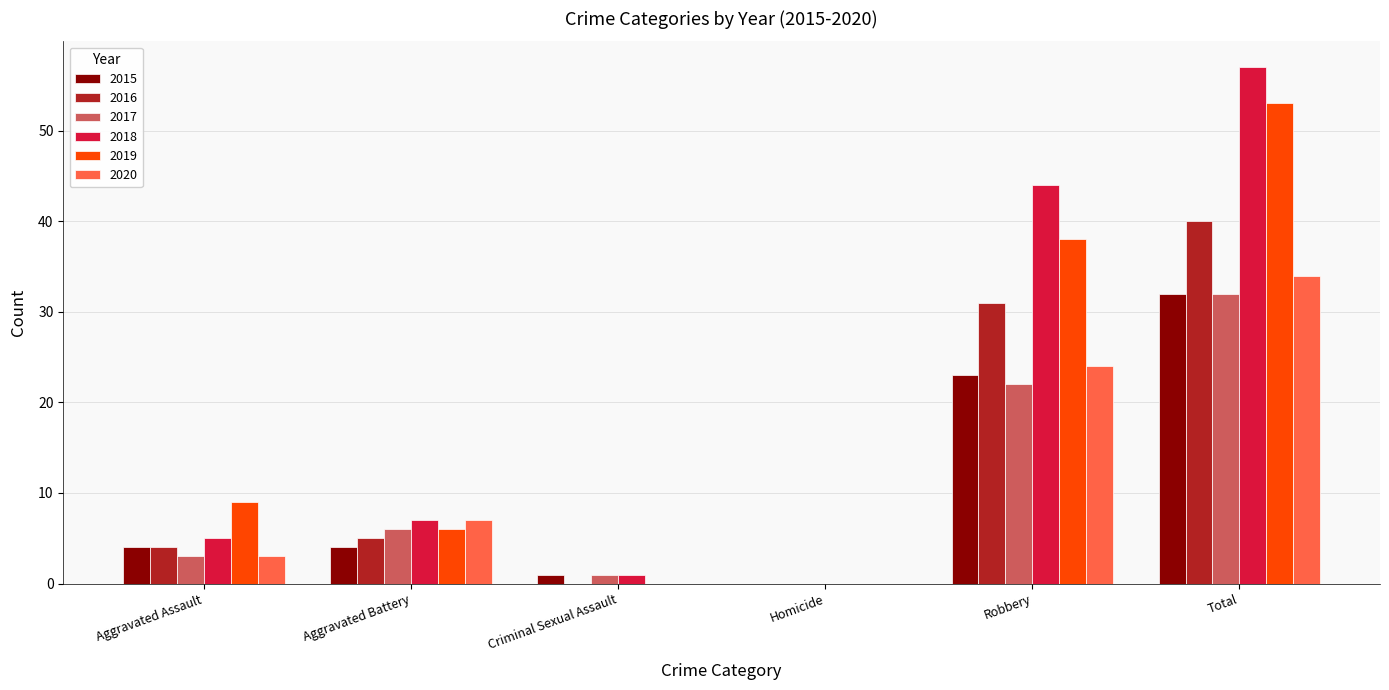

The 2019 series shows 0 at Criminal Sexual Assault. True or false?

True